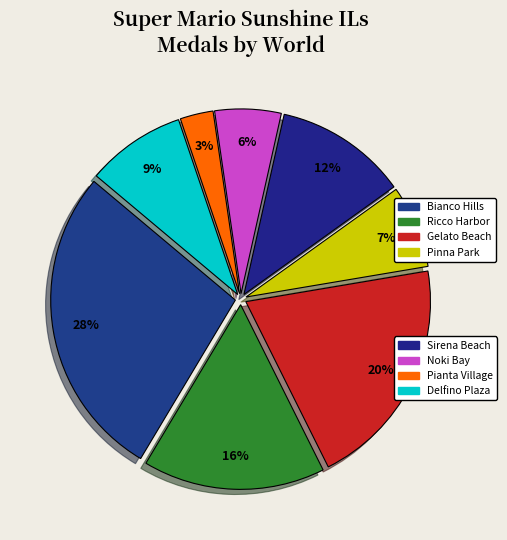

Is there any slice that represents more than half of the pie?

No